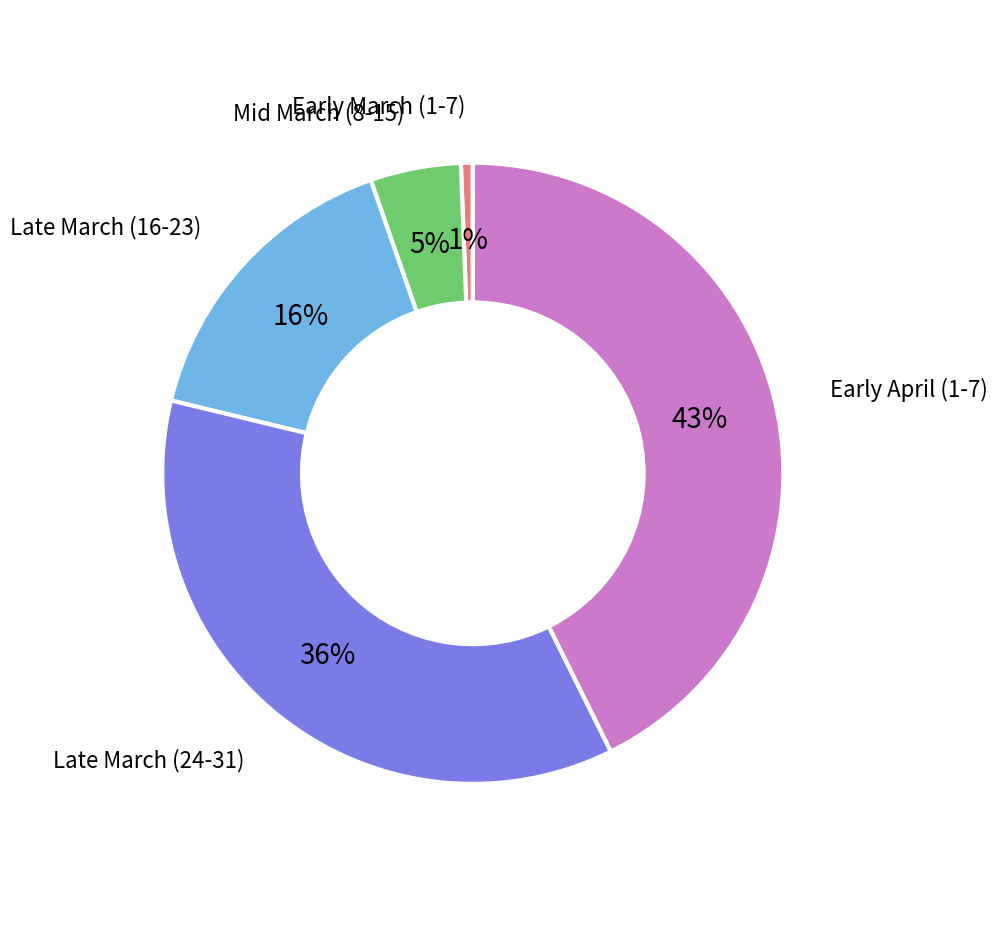

Does any single category account for the majority?

No